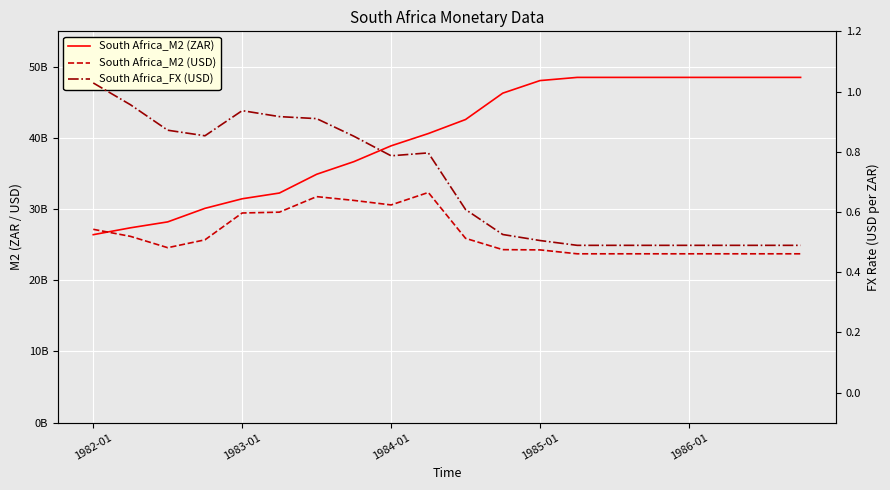

What are all the series names shown in the legend?

South Africa_M2 (ZAR), South Africa_M2 (USD), South Africa_FX (USD)